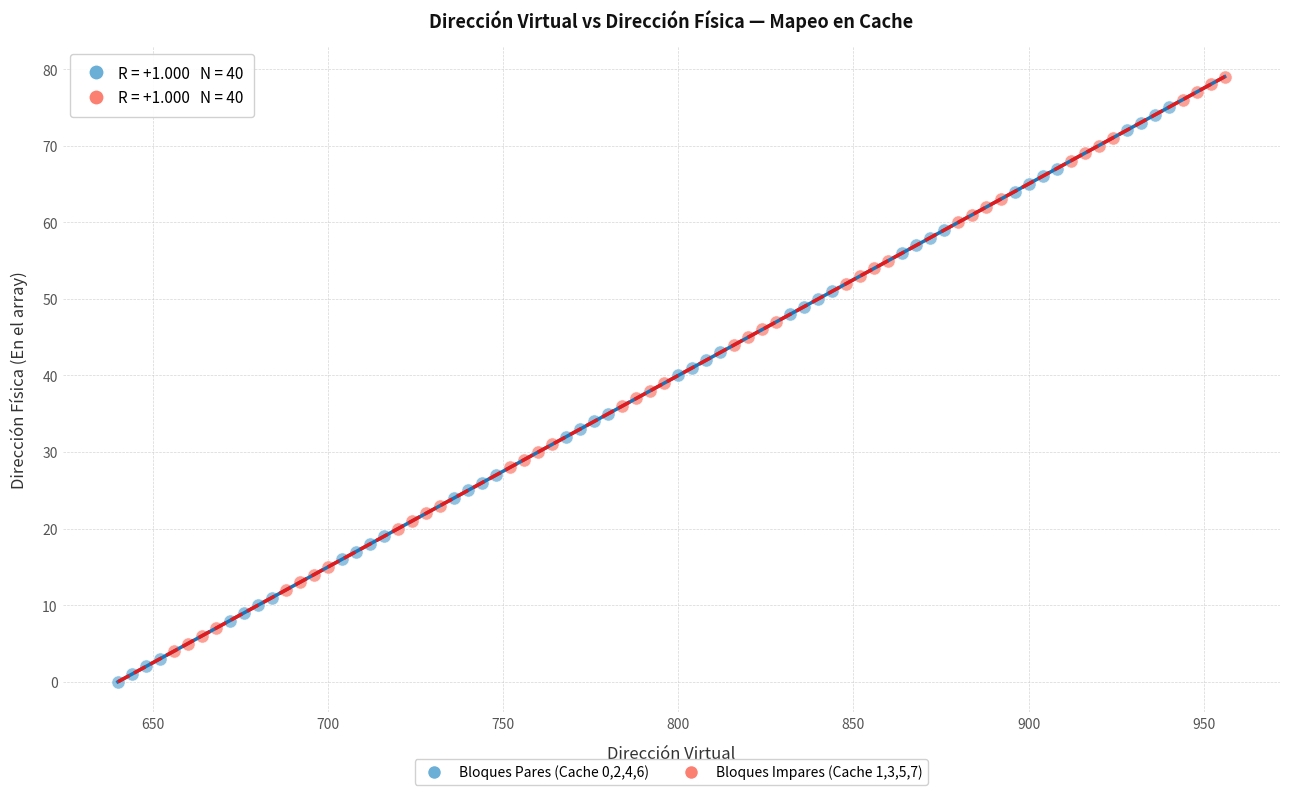

Which series reaches the minimum Y coordinate?

Bloques Pares (Cache 0,2,4,6)